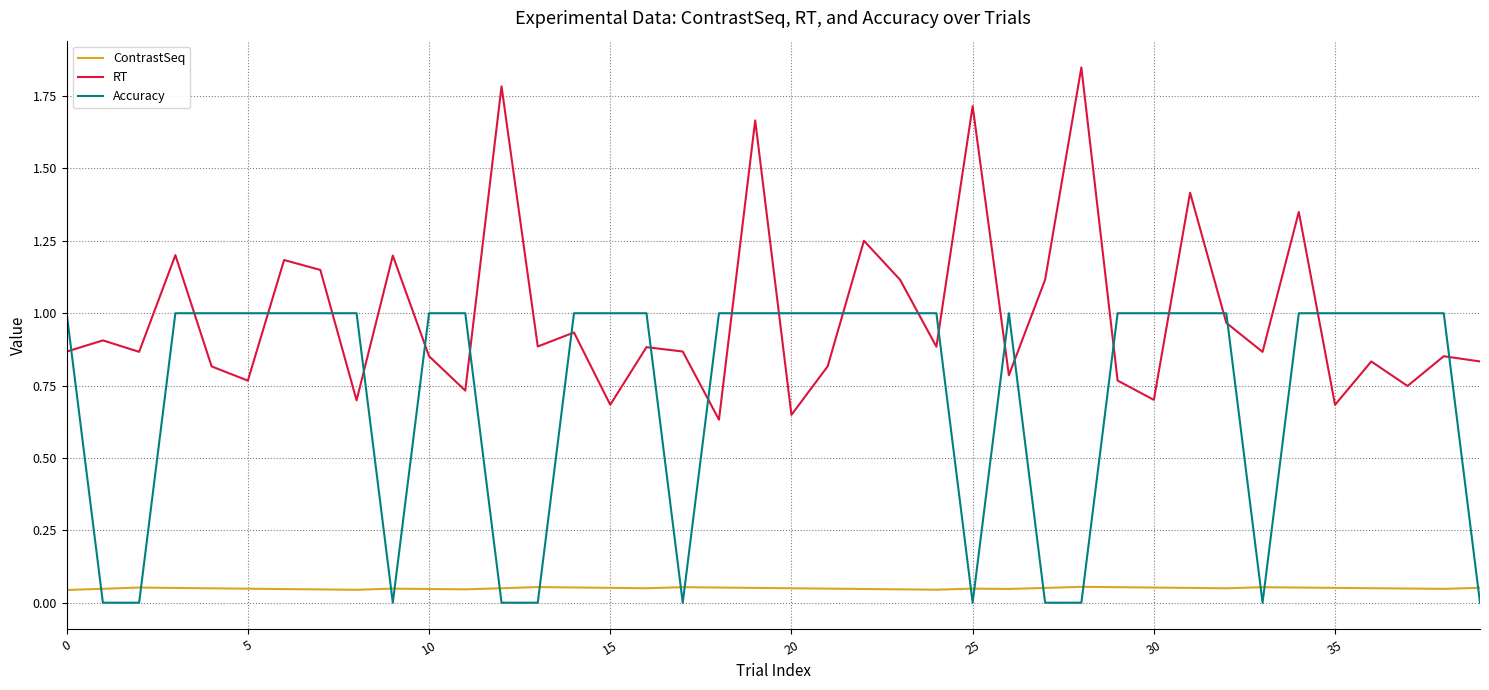

List the series in order of their overall mean, highest first.

RT, Accuracy, ContrastSeq